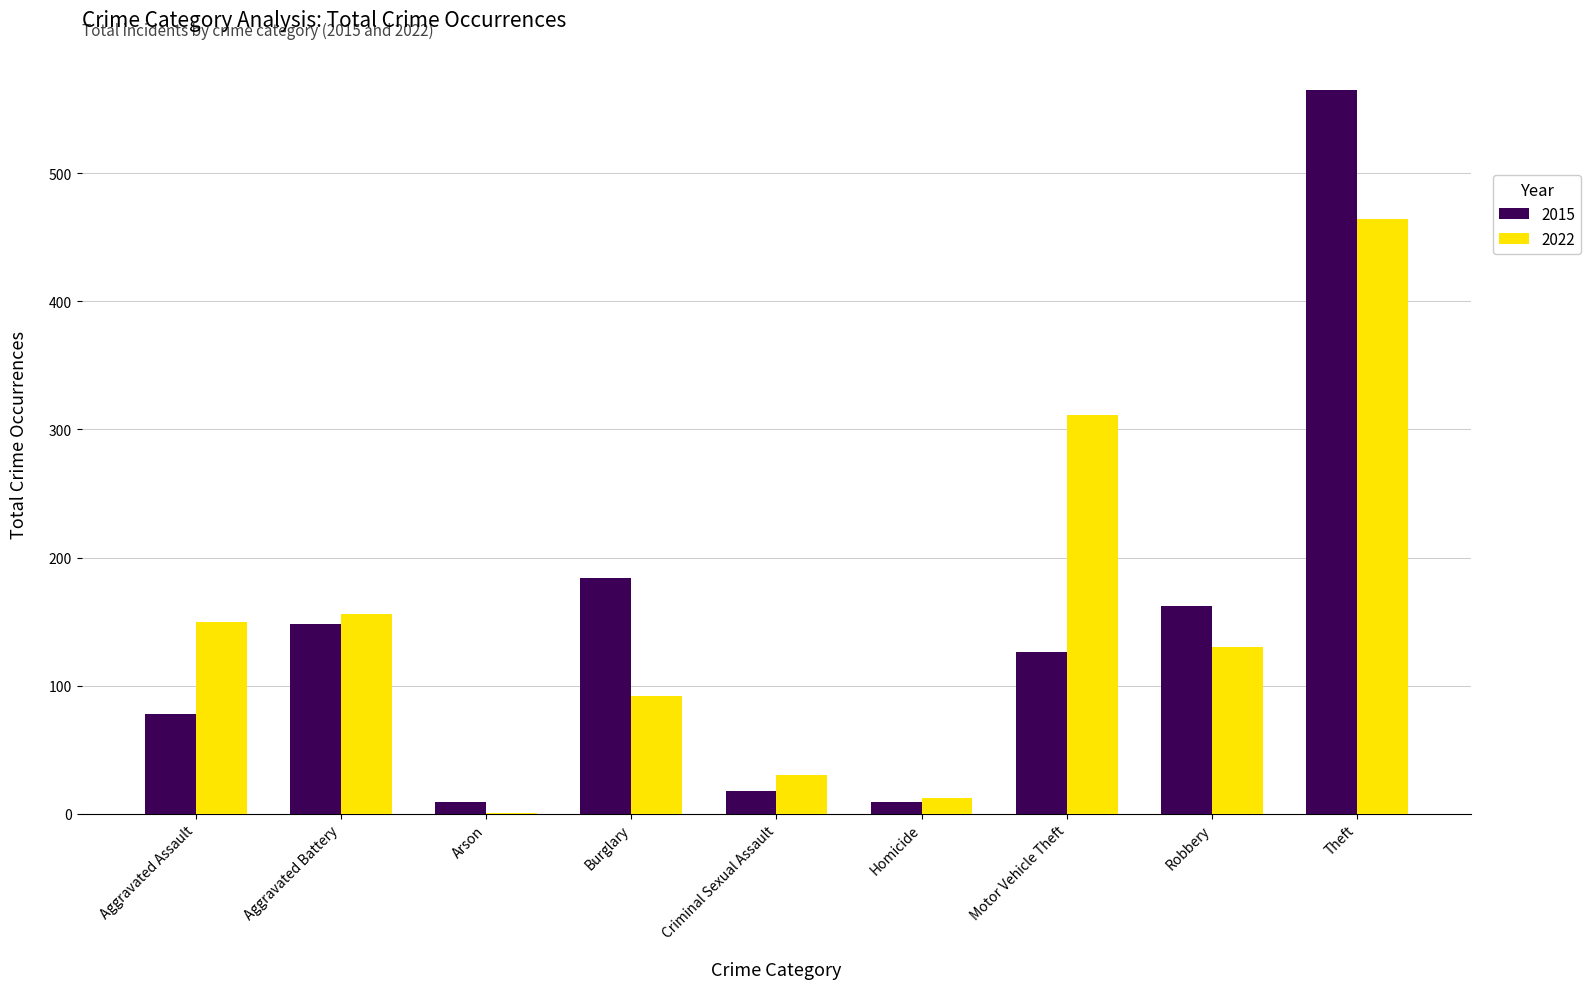

Where is 2015 nearest to the value 287?

Burglary